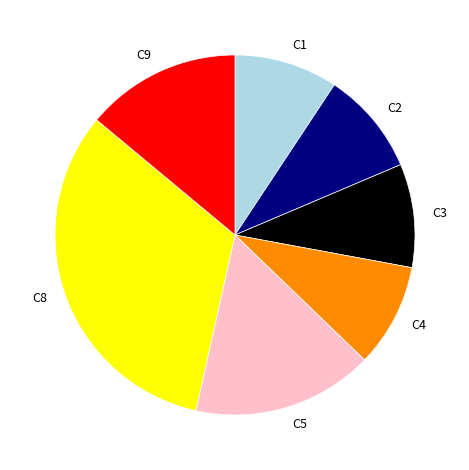

Approximately how many times larger is the value at C9 compared to C5?

0.9